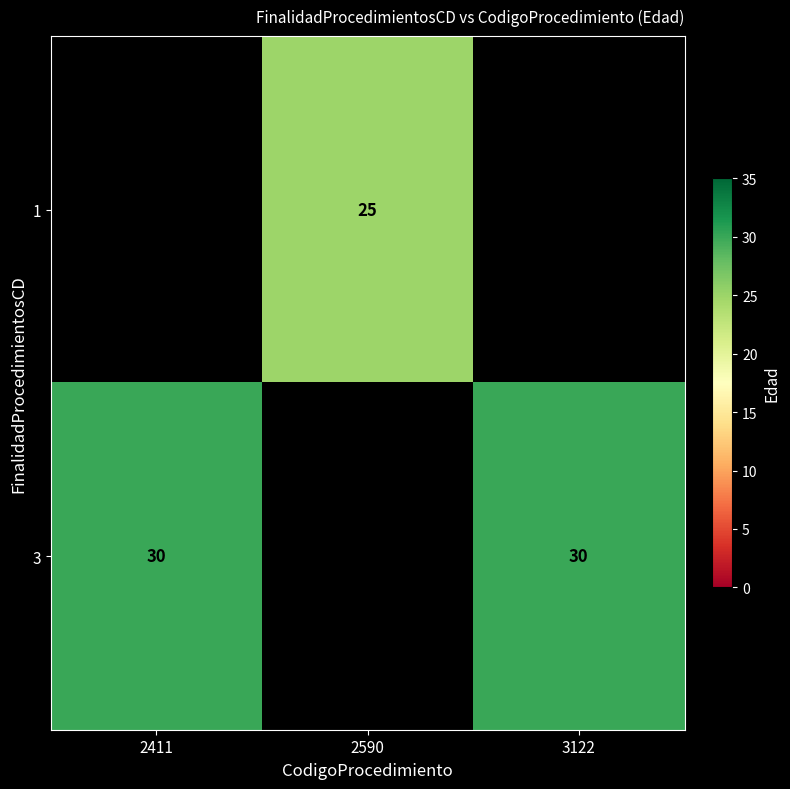

What is the sum of the 3 values at 2411 and 3122?

60